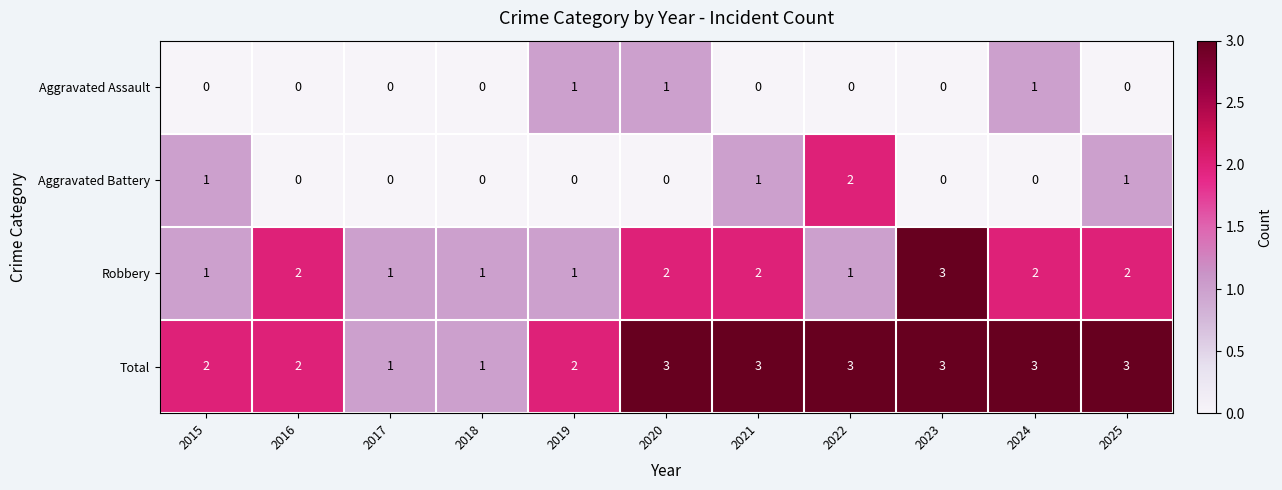

The value of Robbery at 2025 is 2. True or false?

True